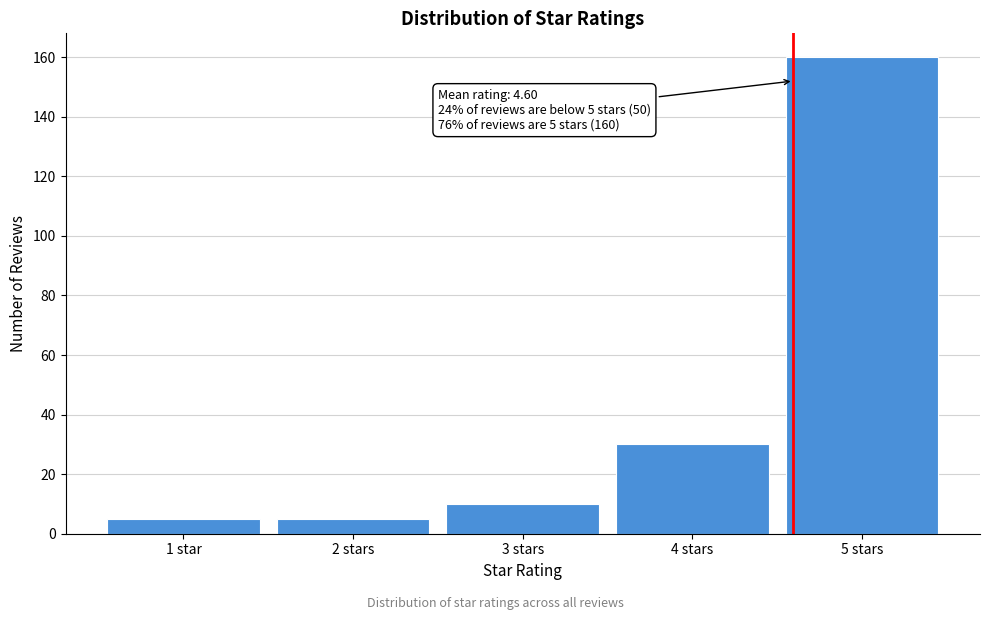

Reading left to right, extract all data points from this chart.

5	5	10	30	160